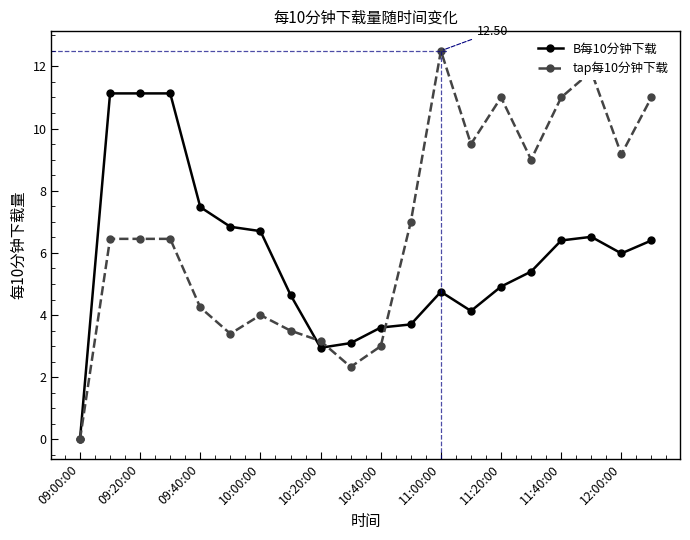

Which series has the widest spread of values?

tap每10分钟下载